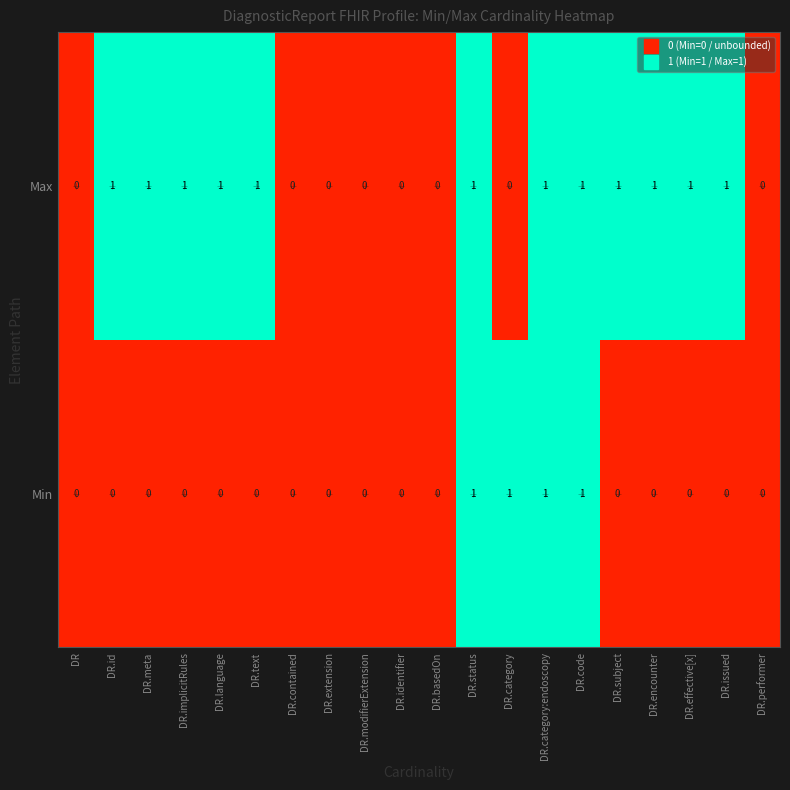

How many data points does each series have?

20